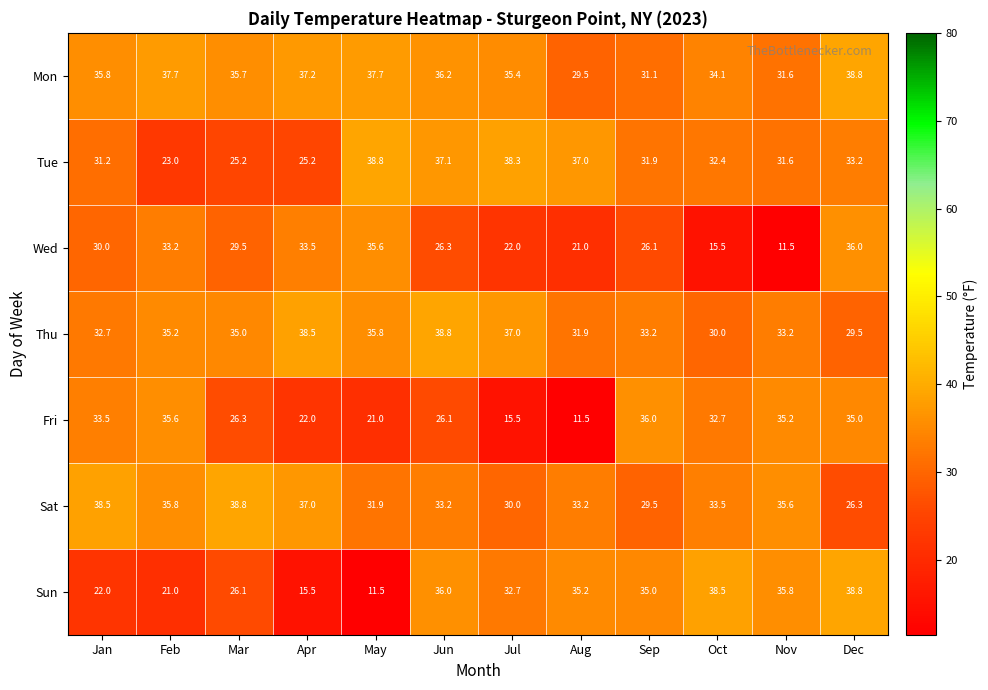

What is the average value of the Sun series?

29.0